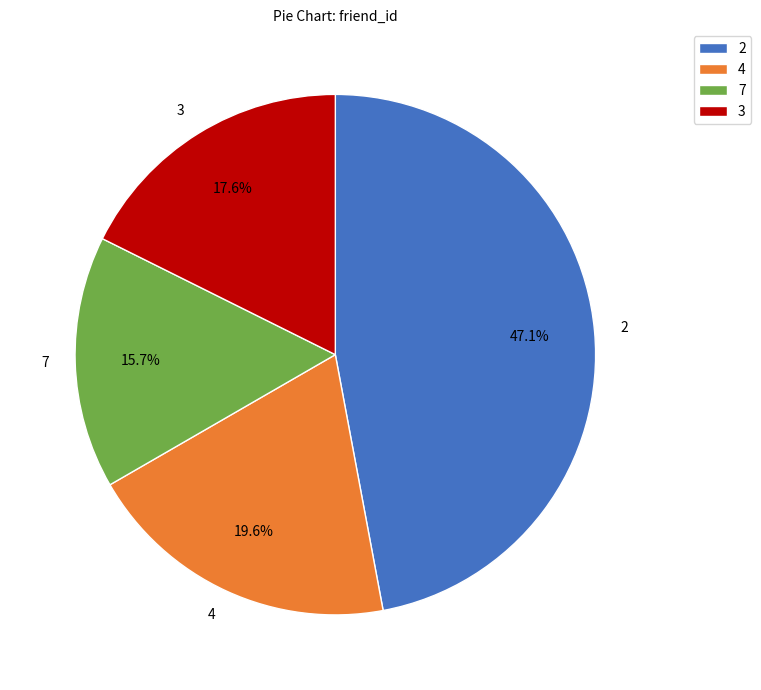

Combined, do 4 and 3 account for over 50%?

No